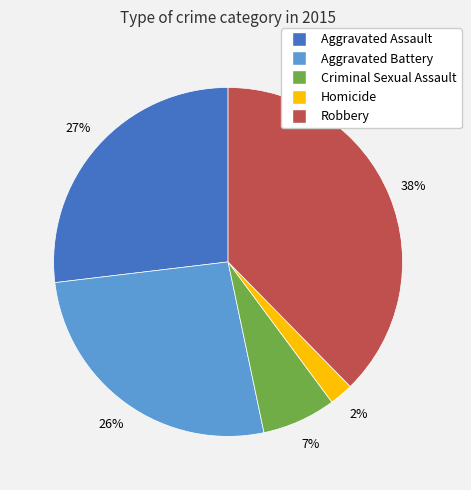

What percentage is the Aggravated Battery slice, to the nearest percent?

26%